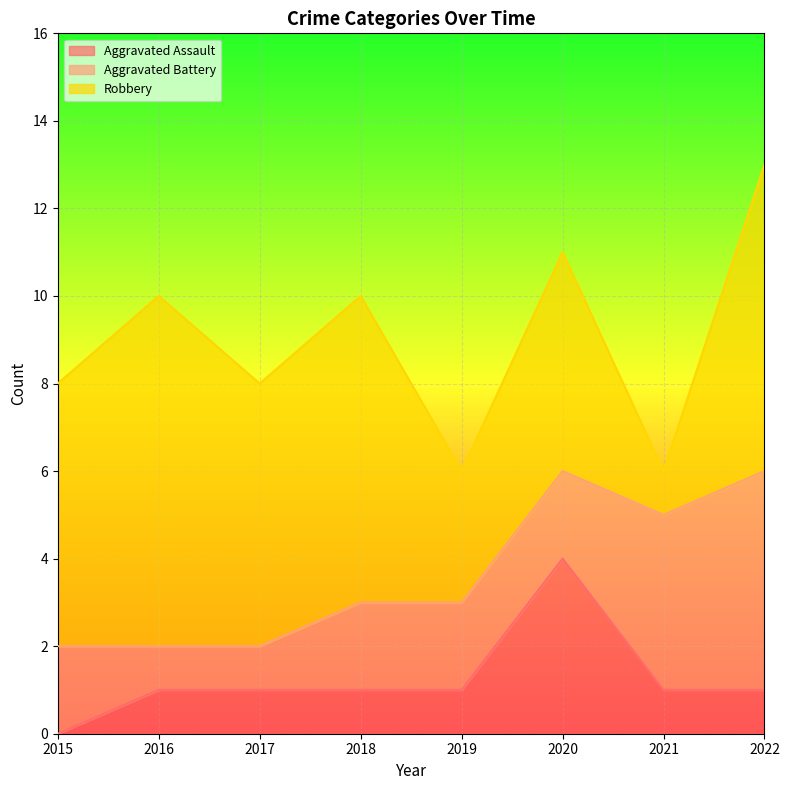

Which has a higher value, 2015 or 2020?

2020